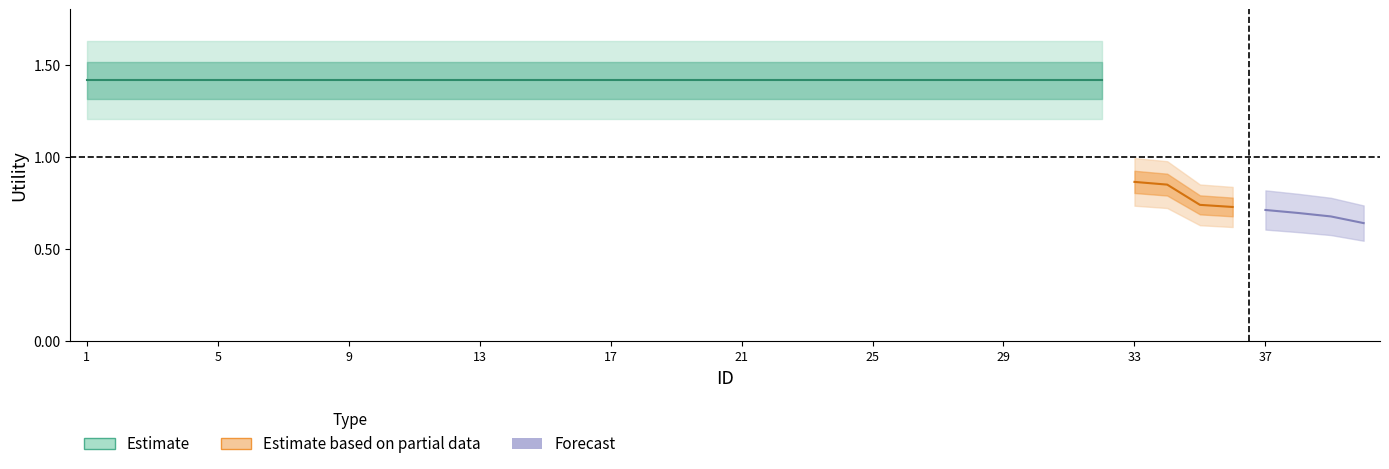

What is the sum of the values at 26 and 5?

2.8